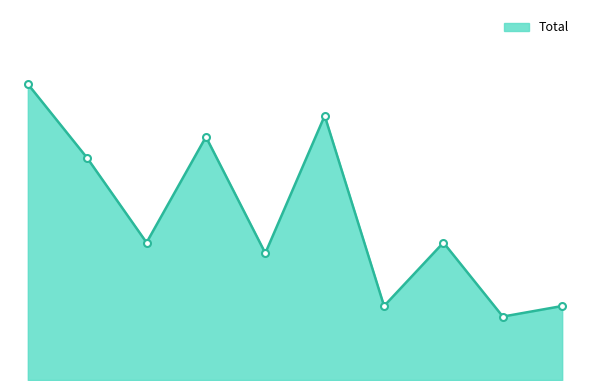

Rank the categories by value from highest to lowest.

2015, 2020, 2018, 2016, 2017, 2022, 2019, 2021, 2024, 2023